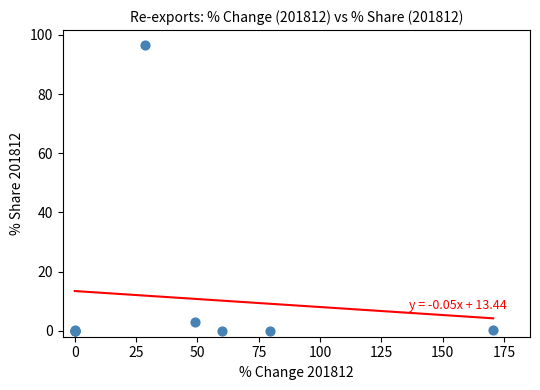

What Y value in the scatter plot is closest to 48?

2.9